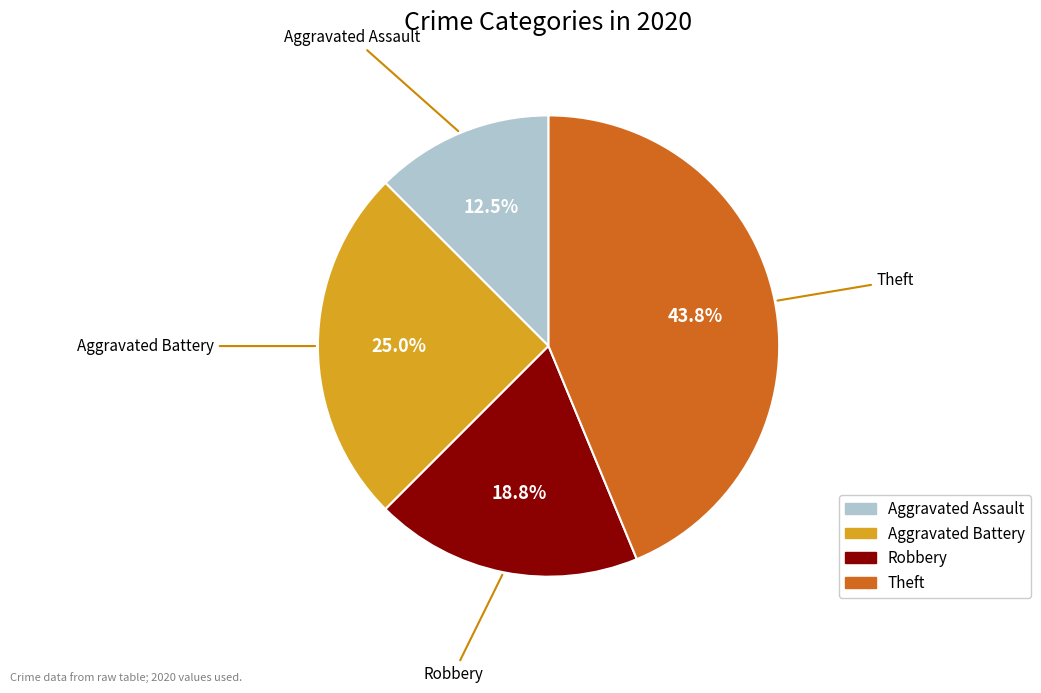

Is there any slice that represents more than half of the pie?

No